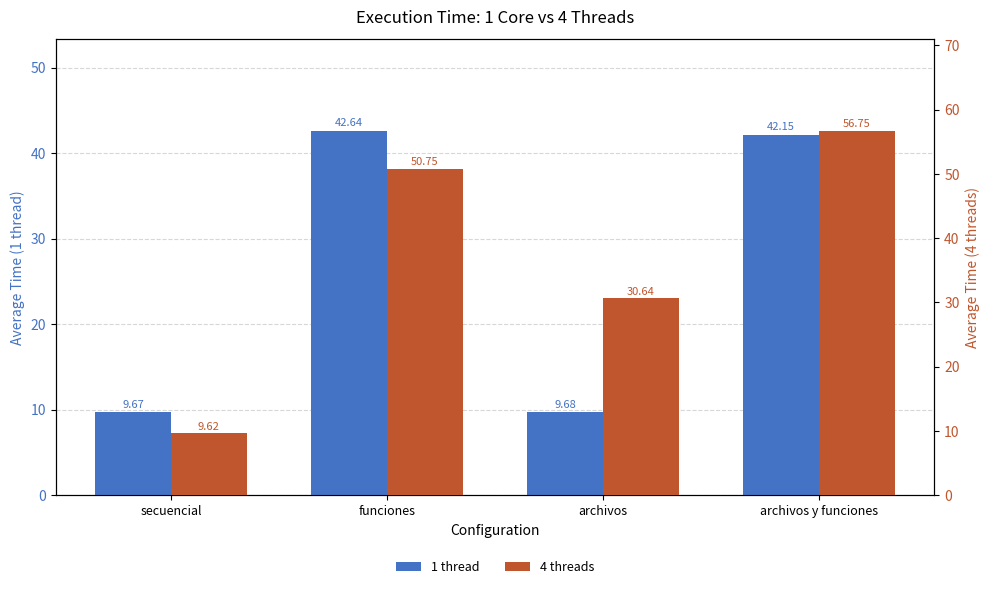

Between secuencial and funciones, which is larger?

funciones